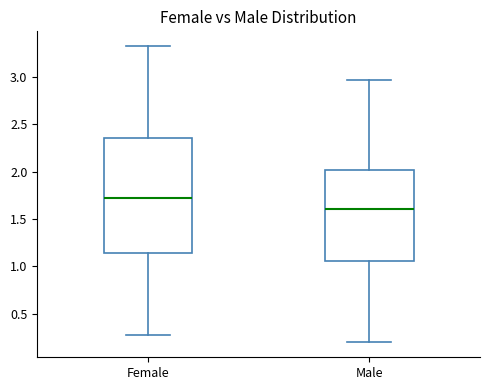

Where does the upper whisker of the box for Female end on the y-axis? The values are not printed on the chart, so give them approximately, as read against the axis.

3.30